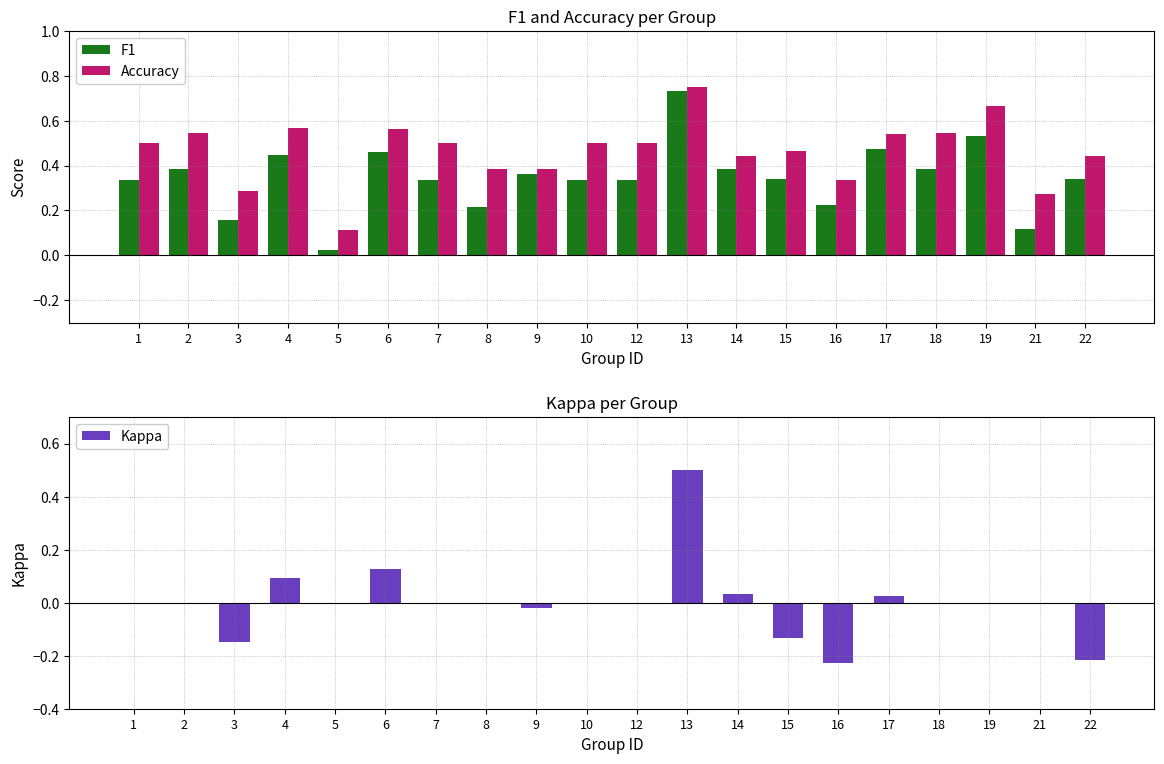

What is the difference between the maximum and second lowest values in the F1 series?

0.6